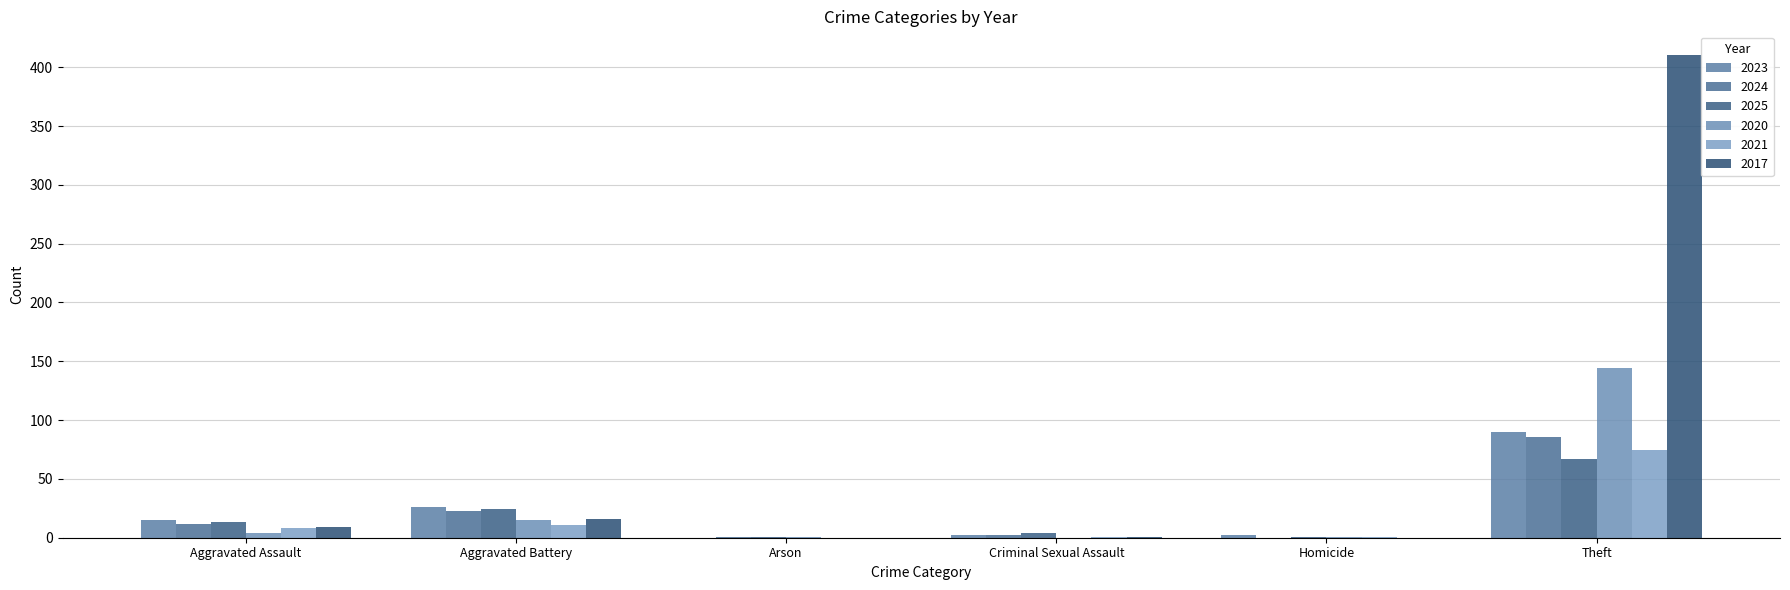

What are all the series names shown in the legend?

2023, 2024, 2025, 2020, 2021, 2017